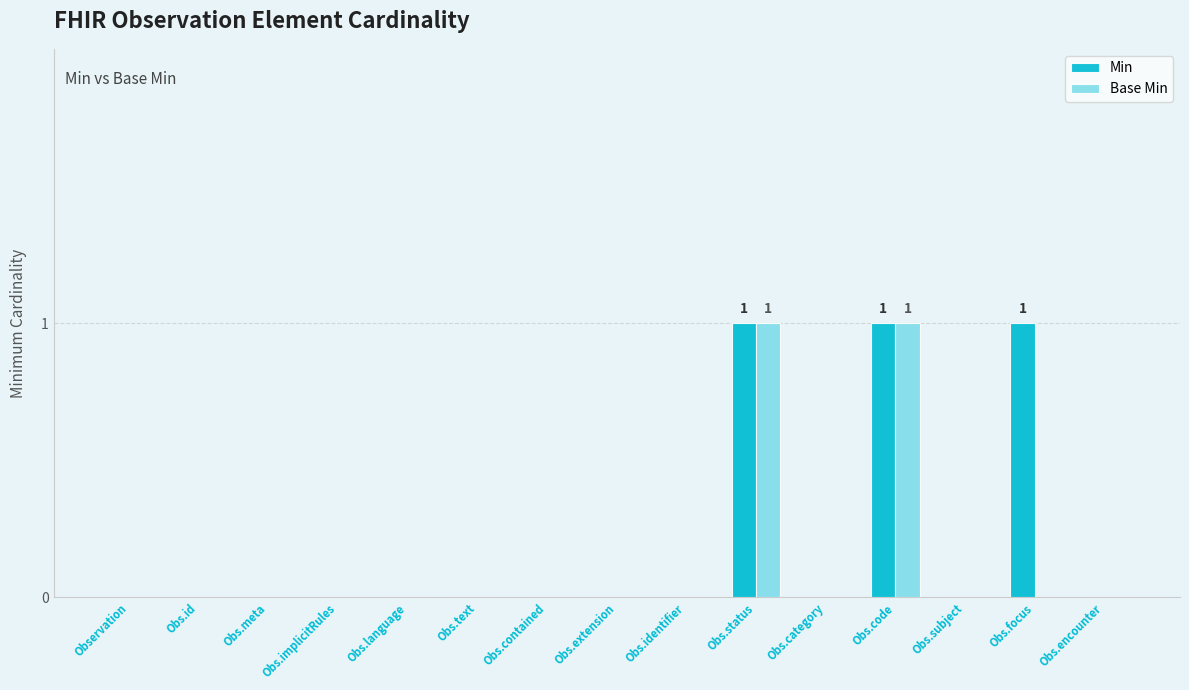

How many Base Min values are between 0 and 1?

15